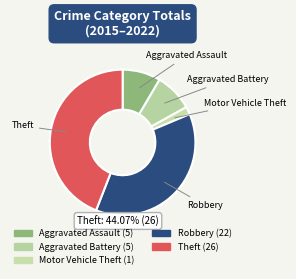

How many slices are in this pie chart?

5